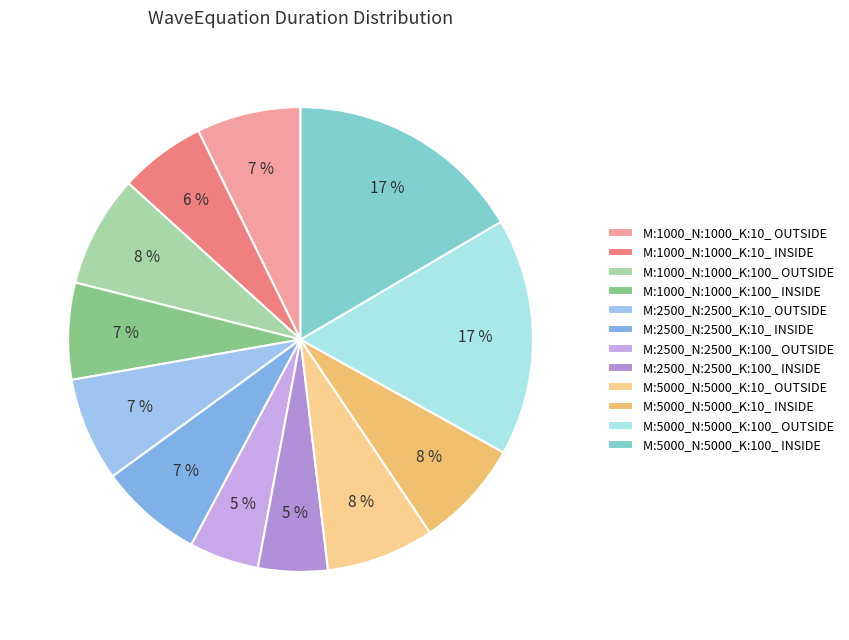

True or false: M:2500_N:2500_K:100_ INSIDE accounts for 5% of the total.

True